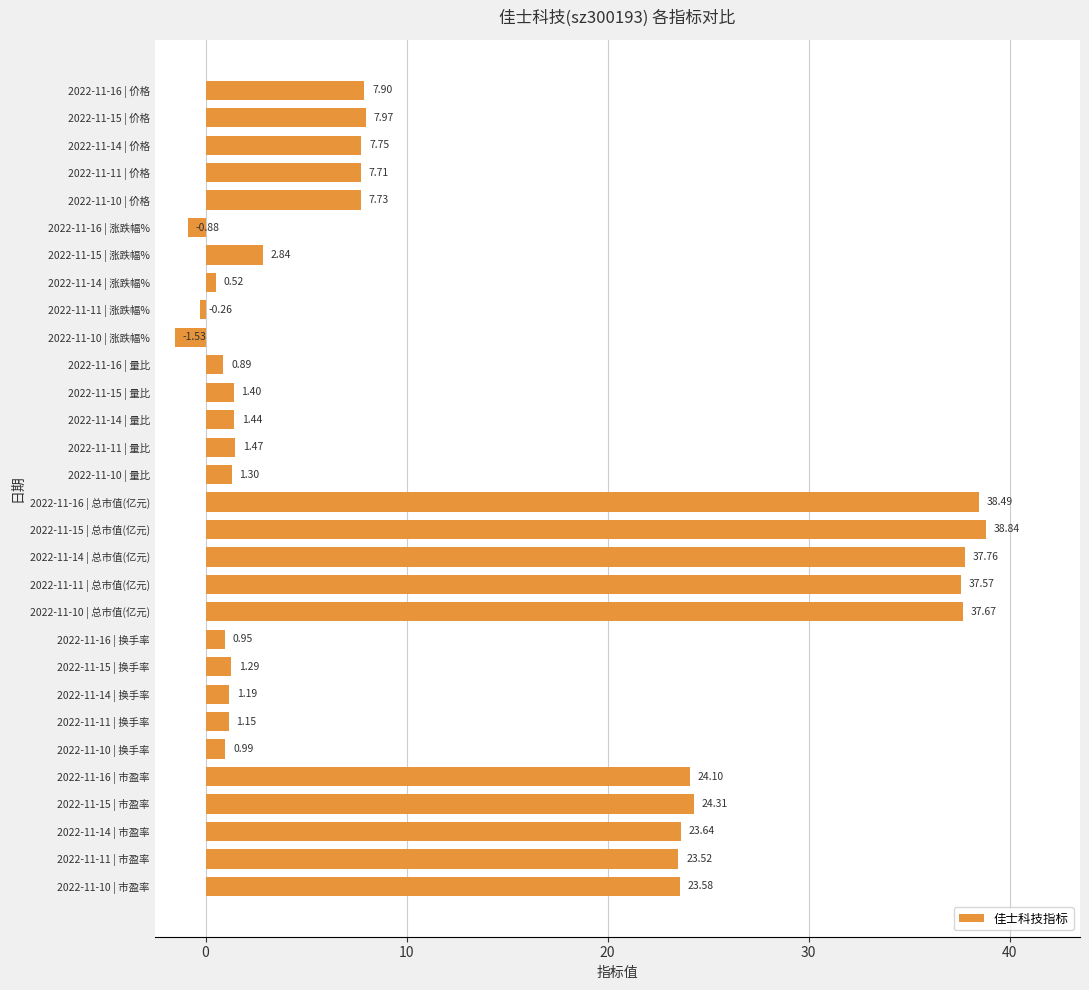

Does the chart contain stacked bars?

No